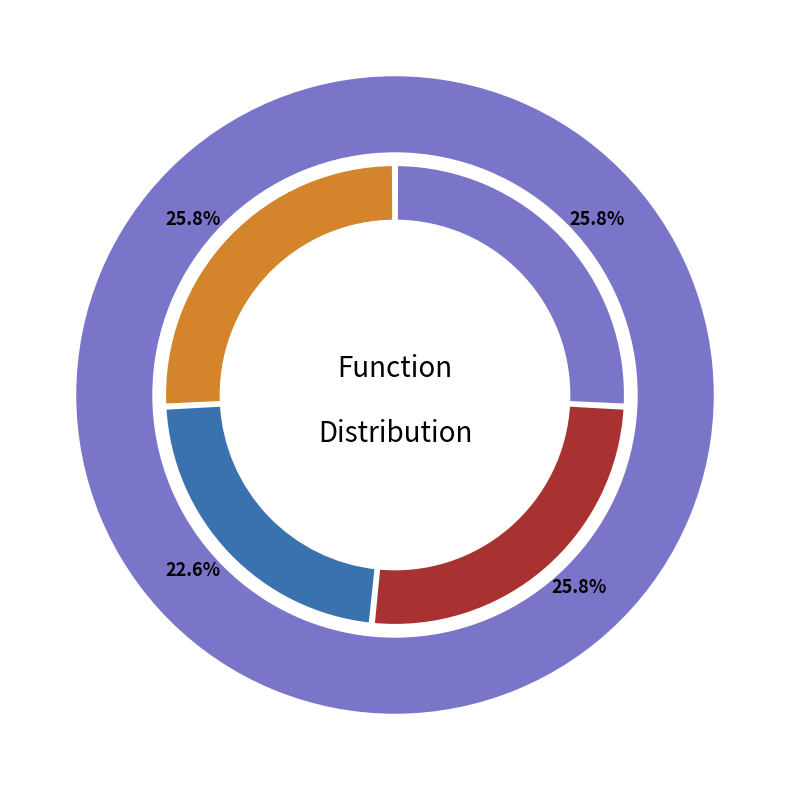

How many segments does this pie chart have?

4